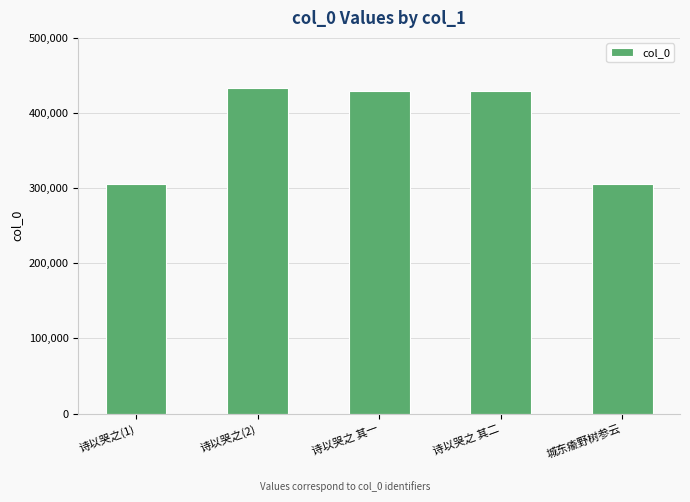

What is the label of the 4th bar from the left?

诗以哭之 其二